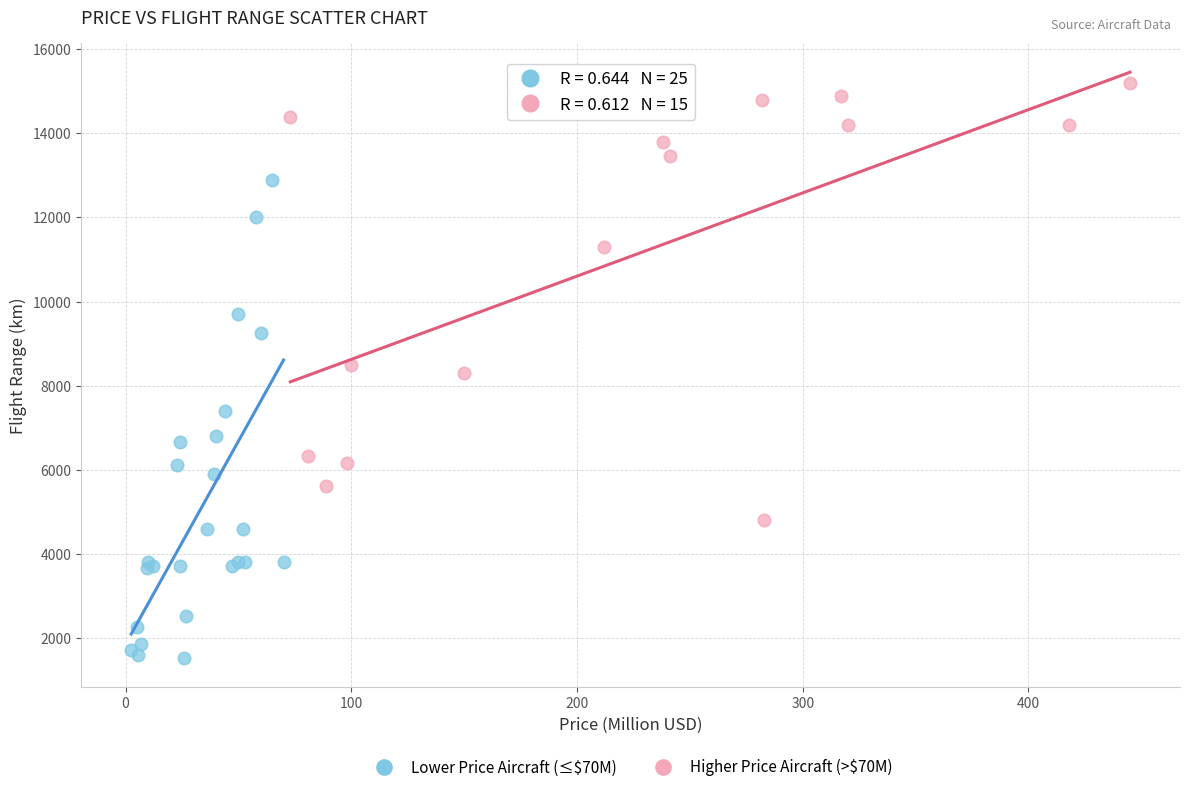

Which series reaches the maximum Y coordinate?

Higher Price Aircraft (>$70M)